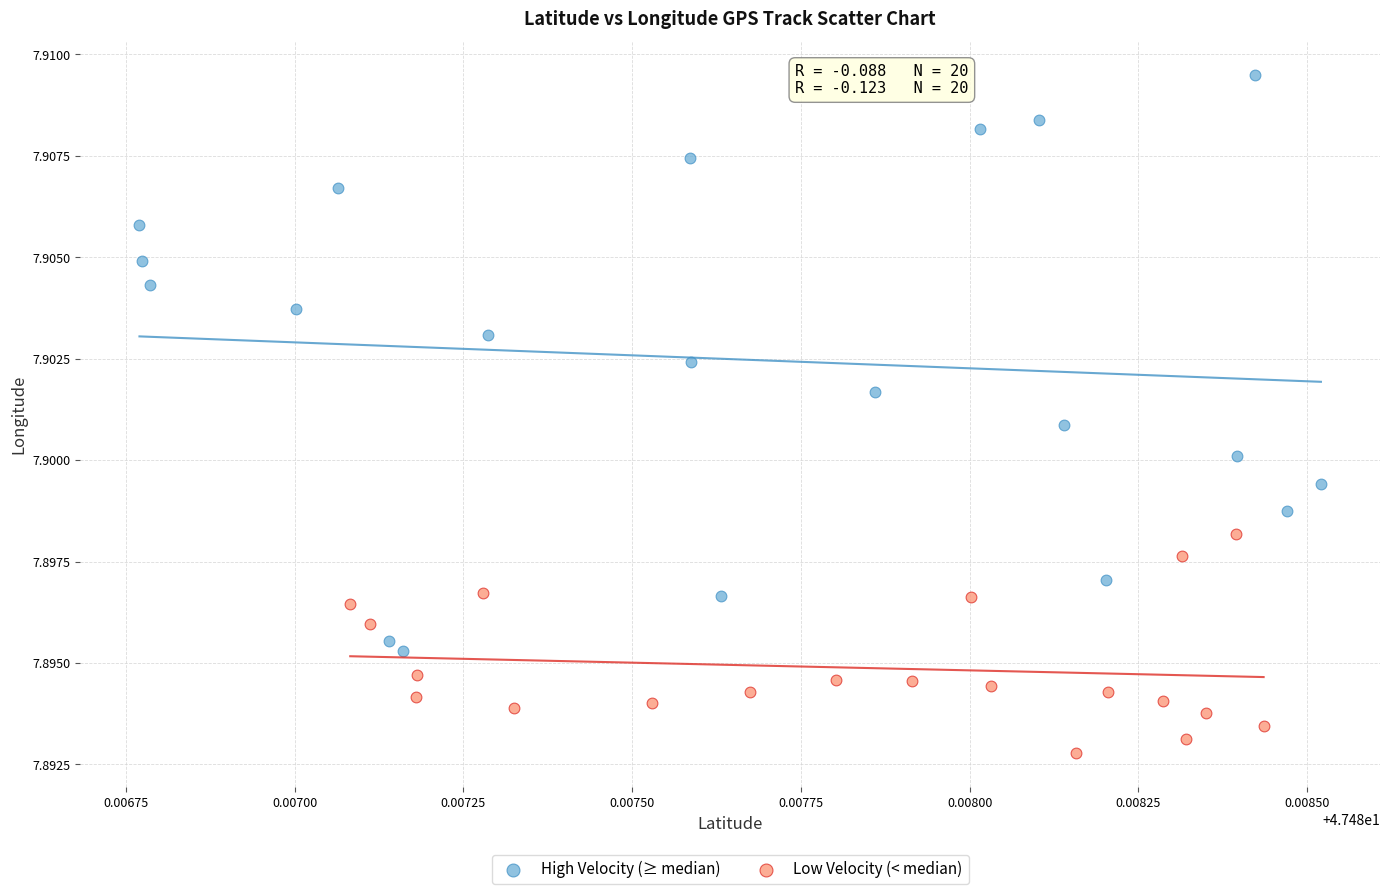

What are all the series names shown in the legend?

High Velocity (≥ median), Low Velocity (< median)